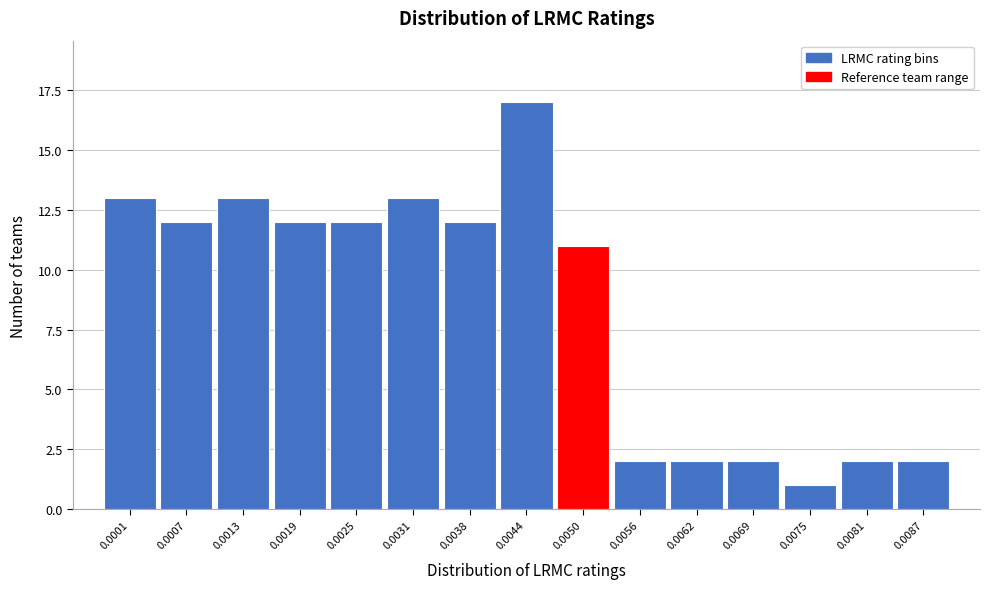

Reading right to left, list all the values displayed in this chart.

2	2	1	2	2	2	11	17	12	13	12	12	13	12	13